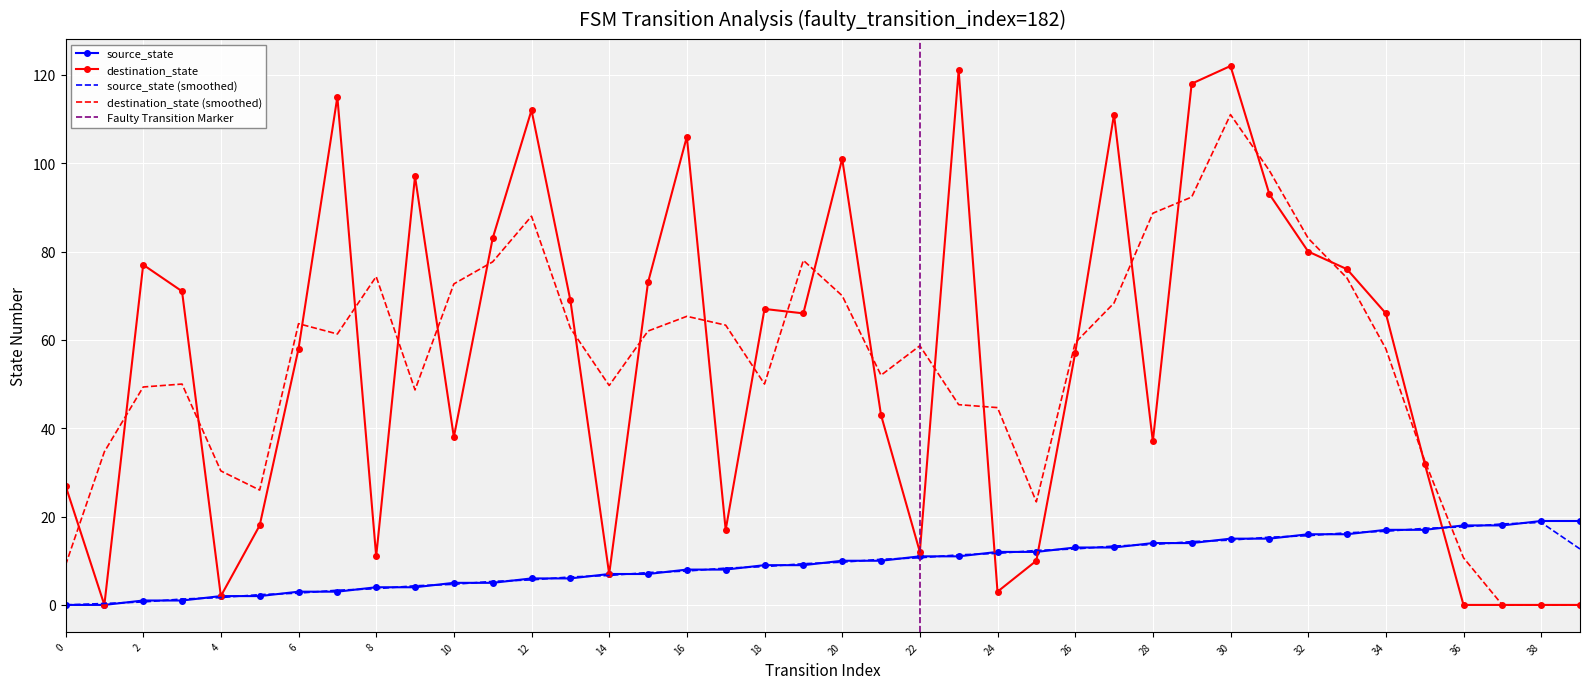

At which label does source_state first exceed 10?

22